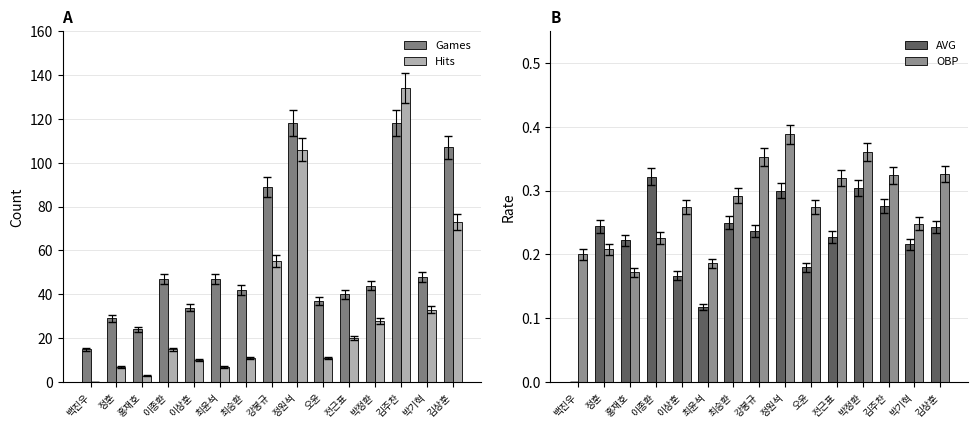

Which series changed the most between 최승환 and 김상훈?

Games